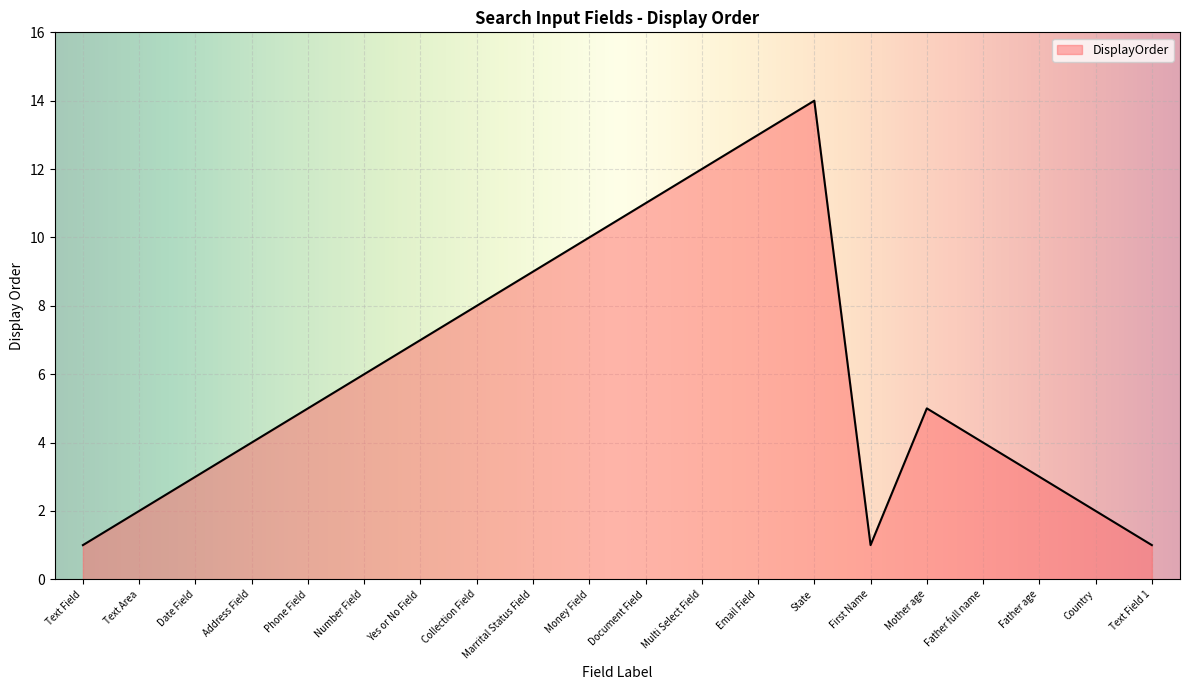

At which label is the value closest to 7?

Yes or No Field